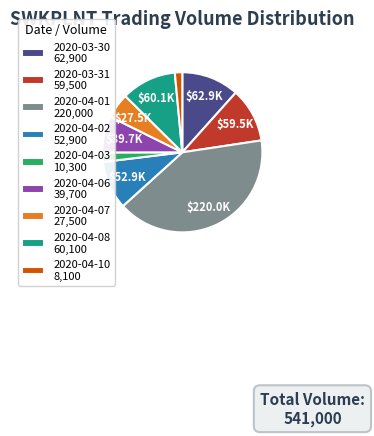

Is there a majority slice in this chart?

No